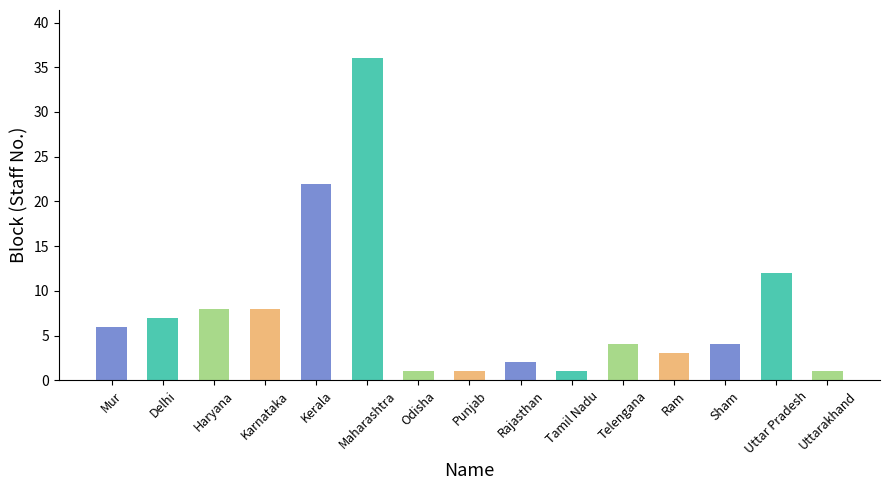

Where does the data first go above 4?

Mur